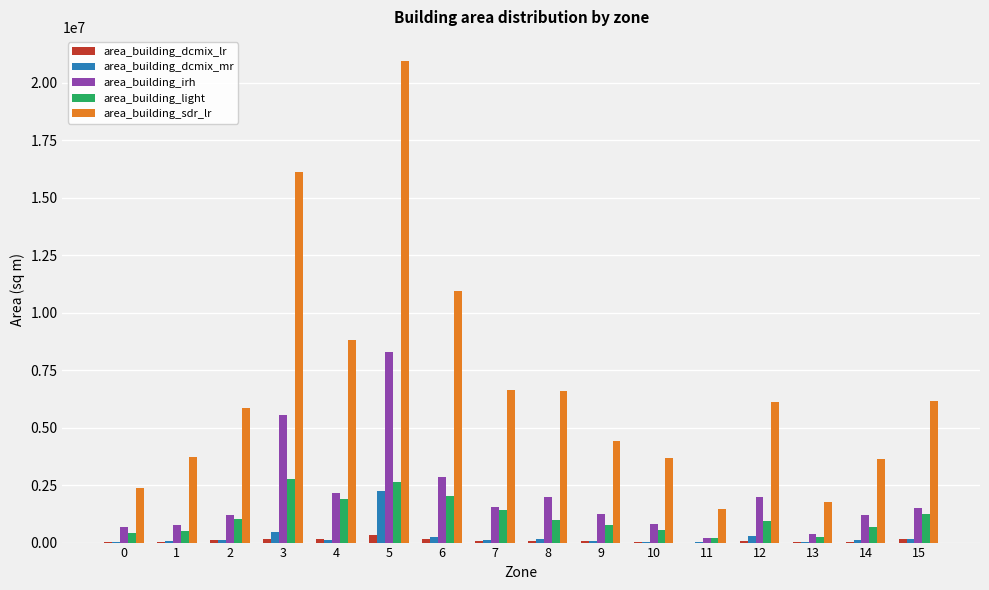

What is the total value across all series at 15?

9180973